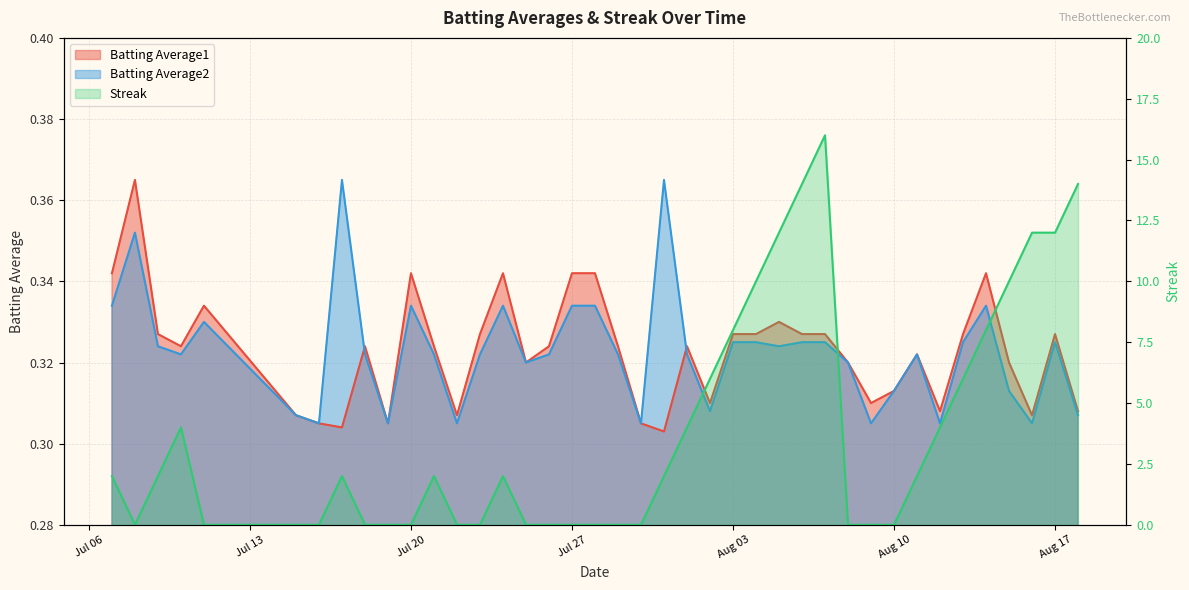

Which series has the widest spread of values?

Streak